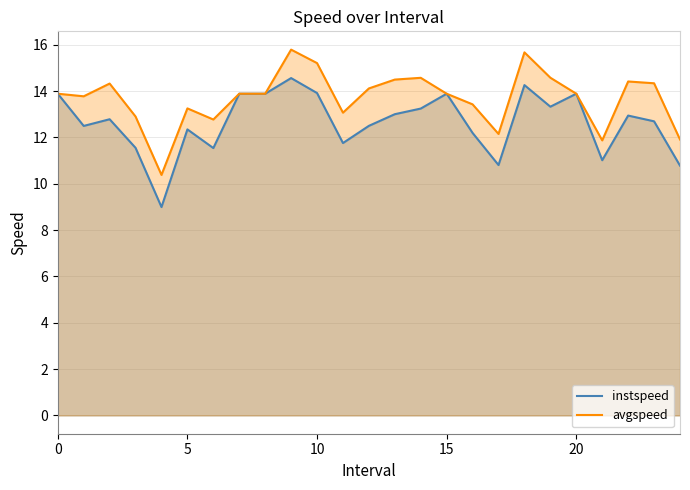

Which series has the largest range (max minus min)?

instspeed